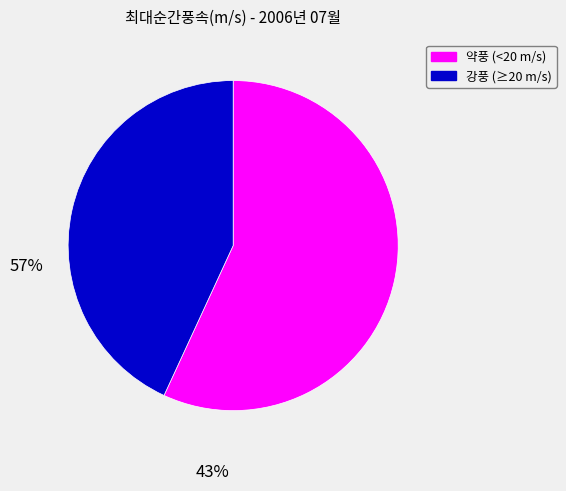

What is the majority slice?

약풍 (<20 m/s)